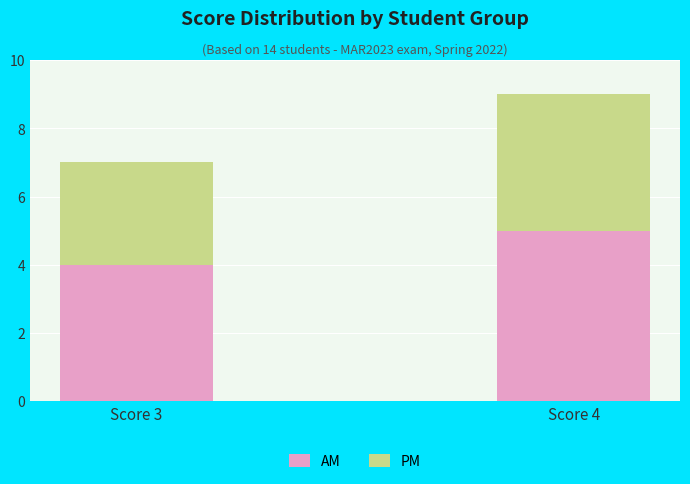

Does the chart contain any negative values?

No